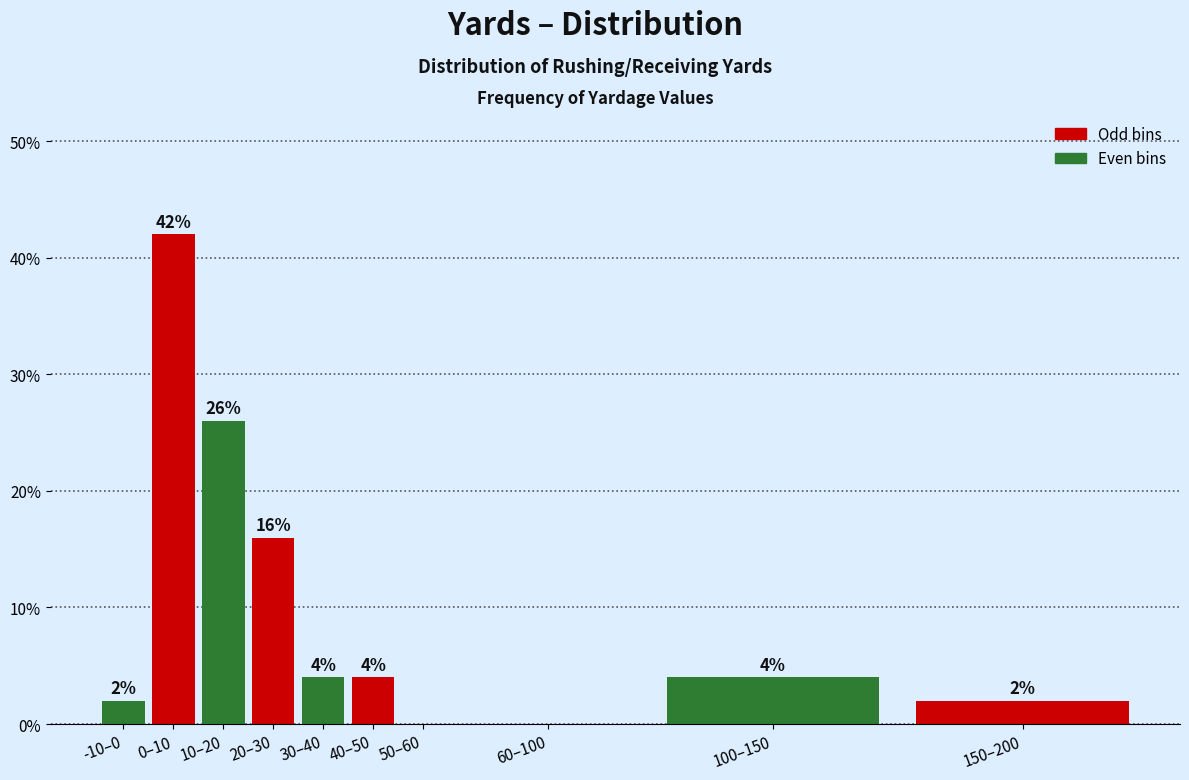

What is the sum of the values at 0–10 and 40–50?

46